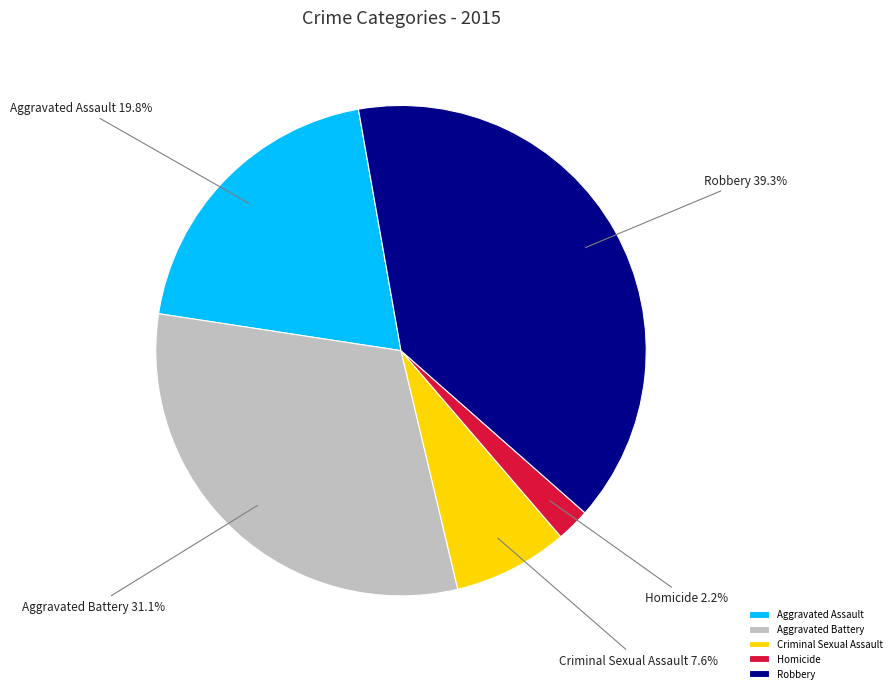

Is there a majority slice in this chart?

No